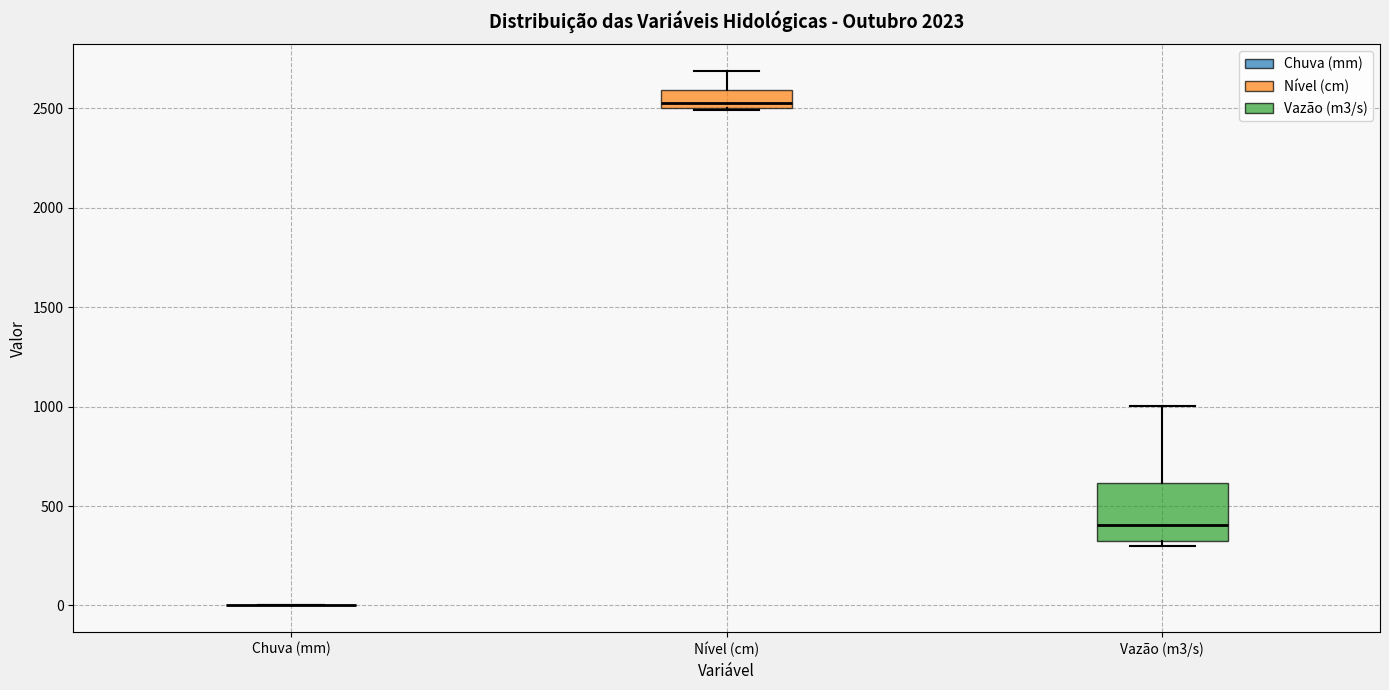

Which box is the tallest, from its lower edge to its upper edge?

Vazão (m3/s)